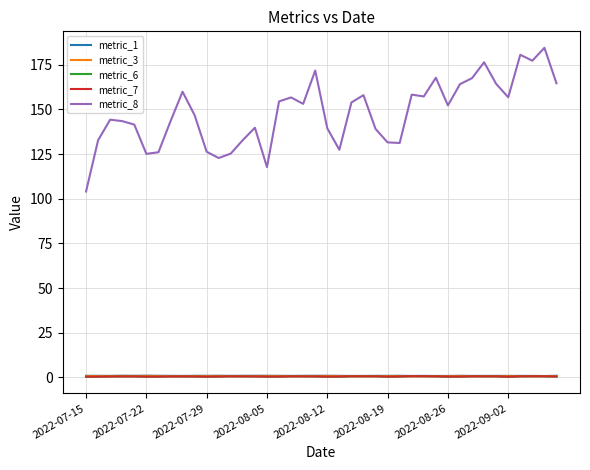

What is the maximum value shown in the chart?

184.5